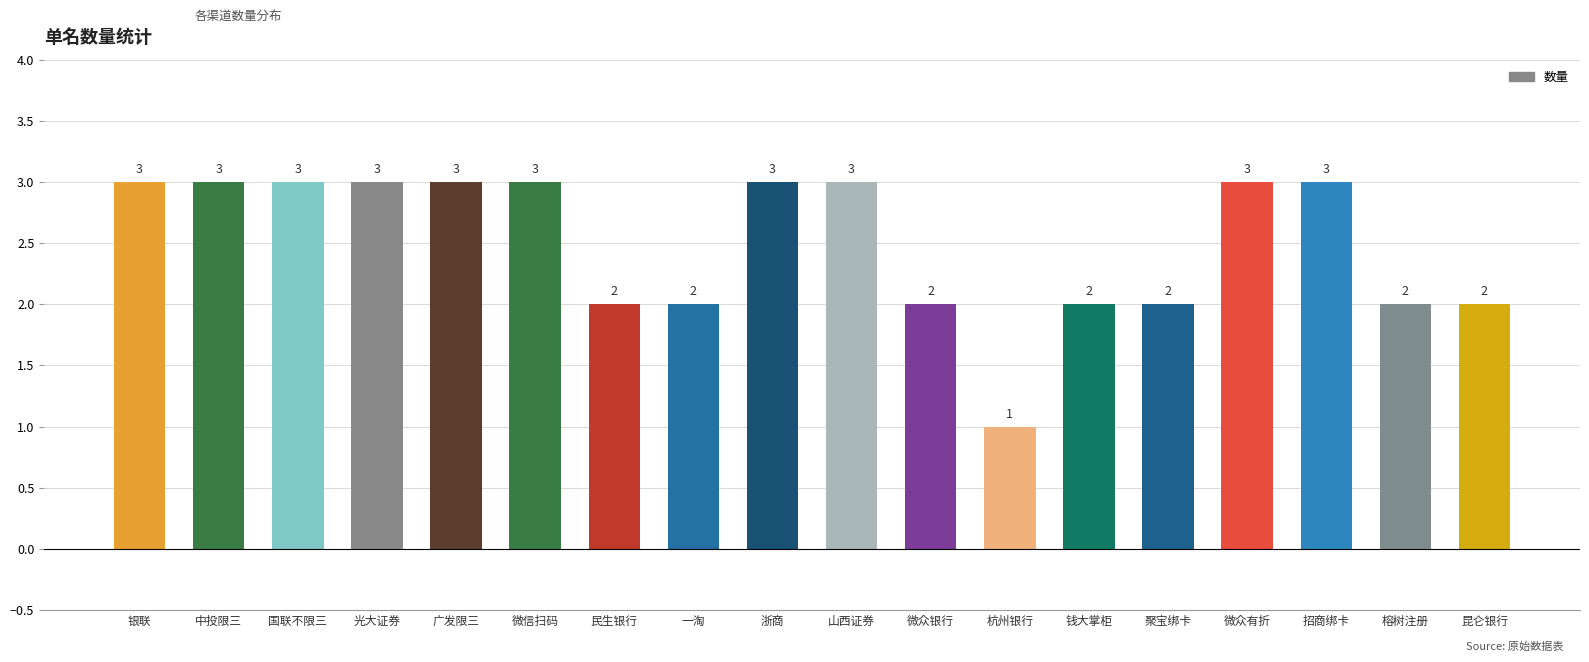

Read the value at 聚宝绑卡.

2